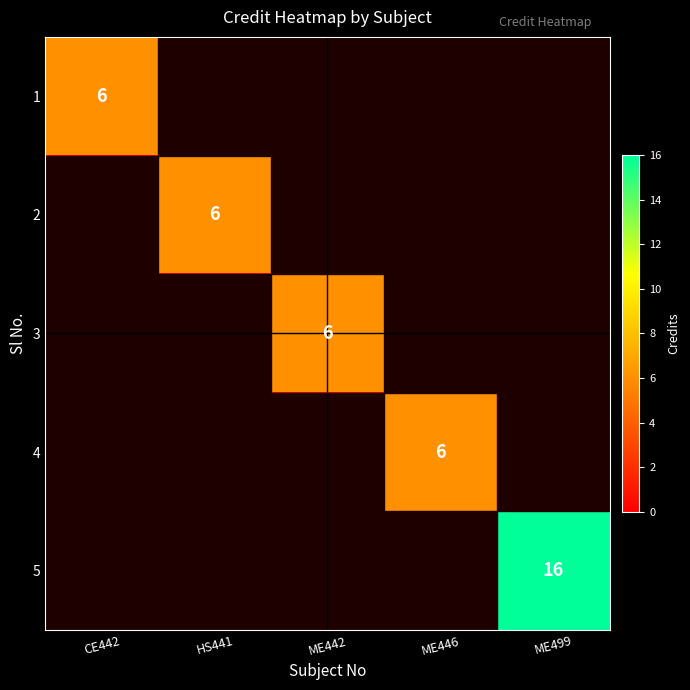

The 1 series shows 6 at CE442. True or false?

True